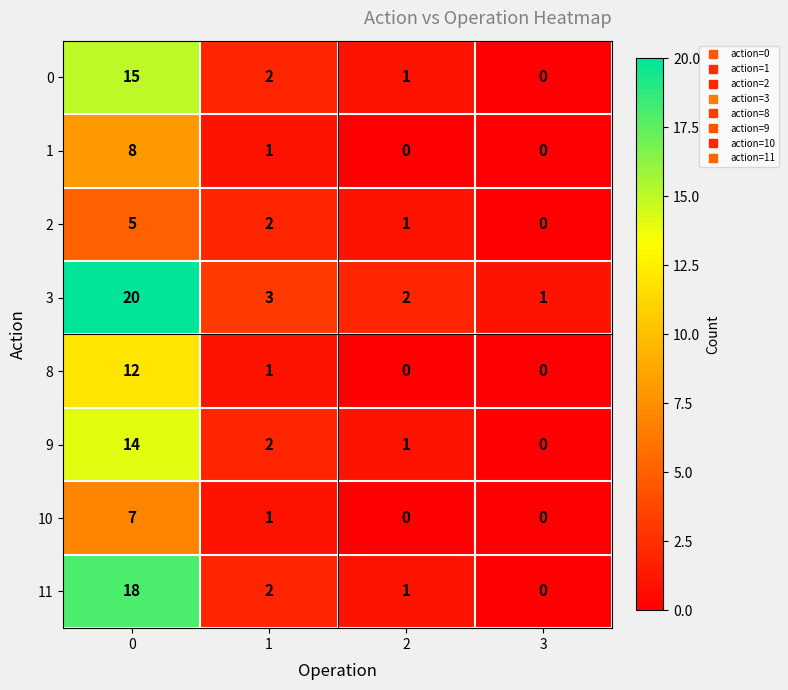

Which series has the largest total across all categories?

3